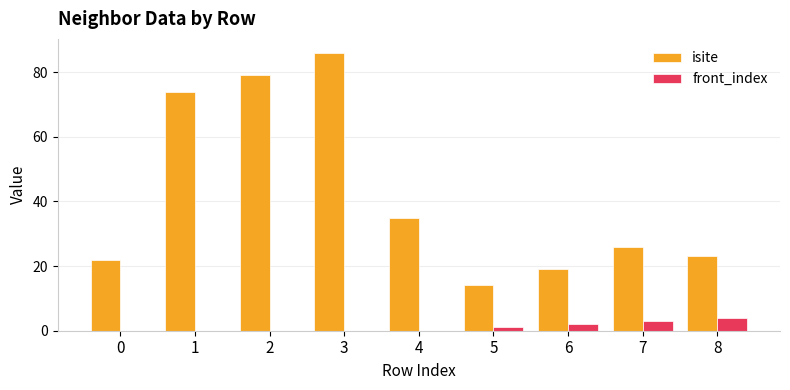

What are all the series names shown in the legend?

isite, front_index